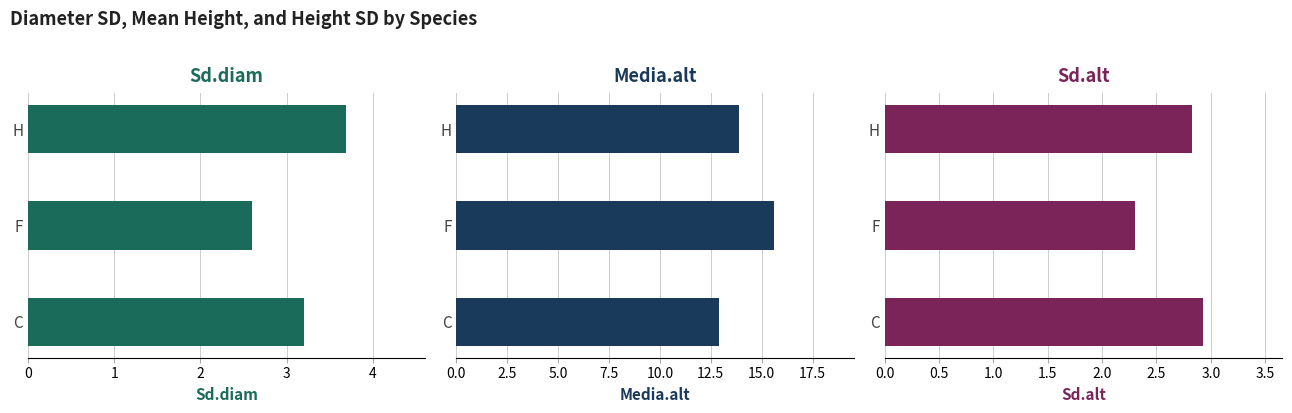

How many groups of bars are there?

3